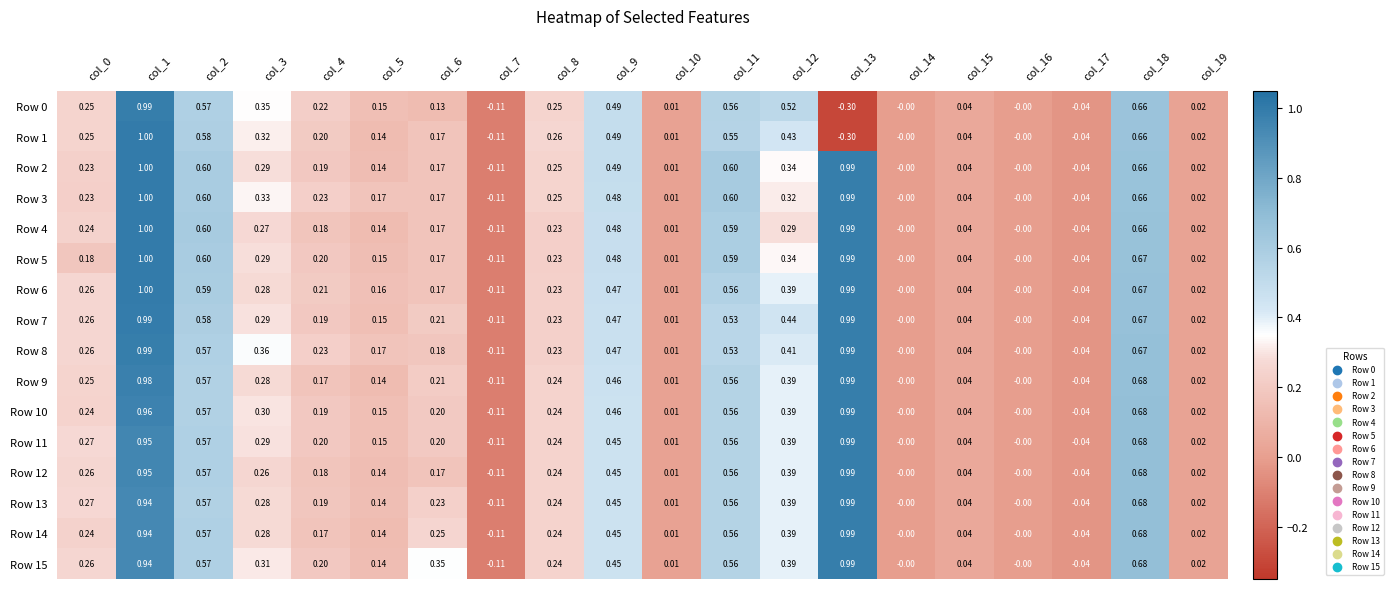

Which series has the largest total across all categories?

Row 15